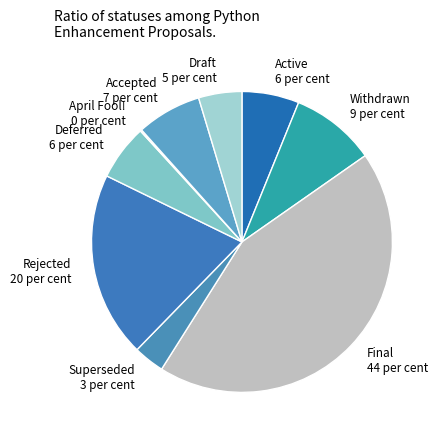

Between Final and Rejected, which is larger?

Final